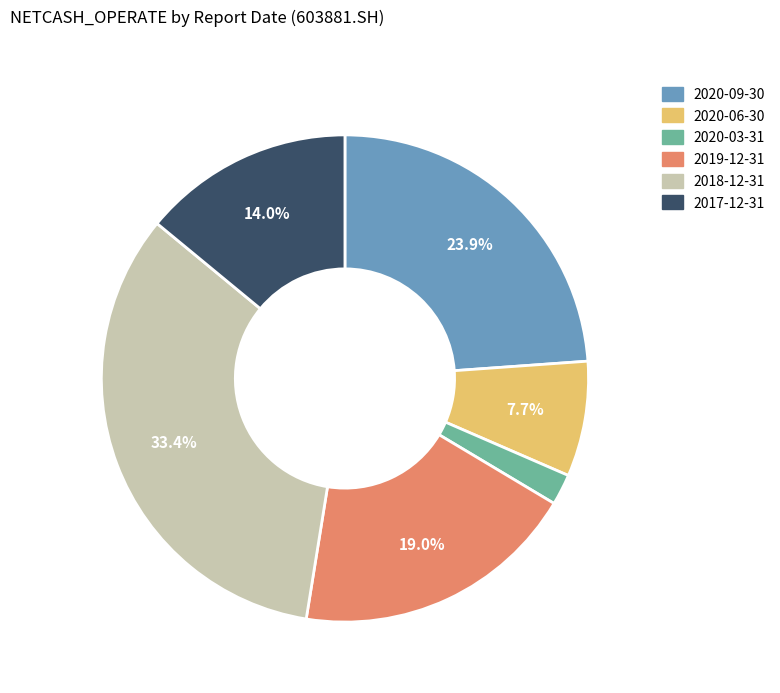

How many segments does this pie chart have?

6